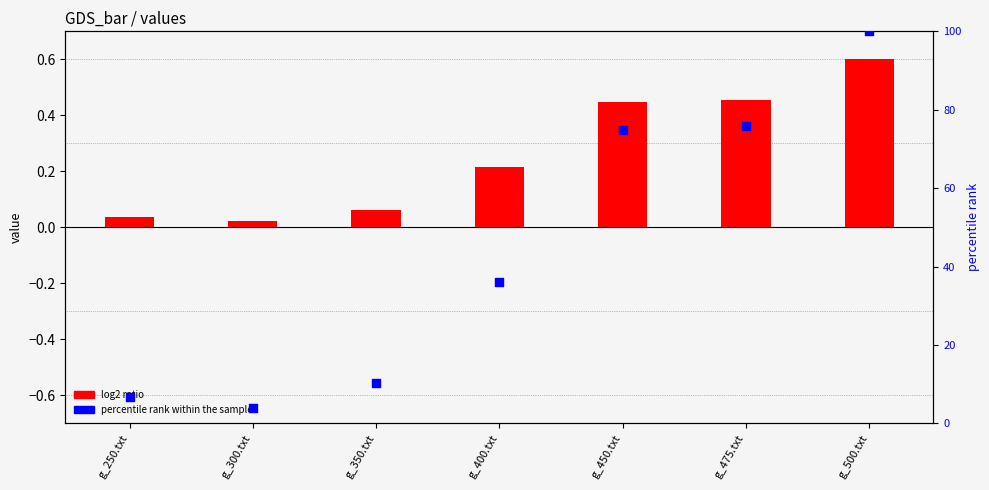

What is the total value across all series at g_350.txt?

10.4